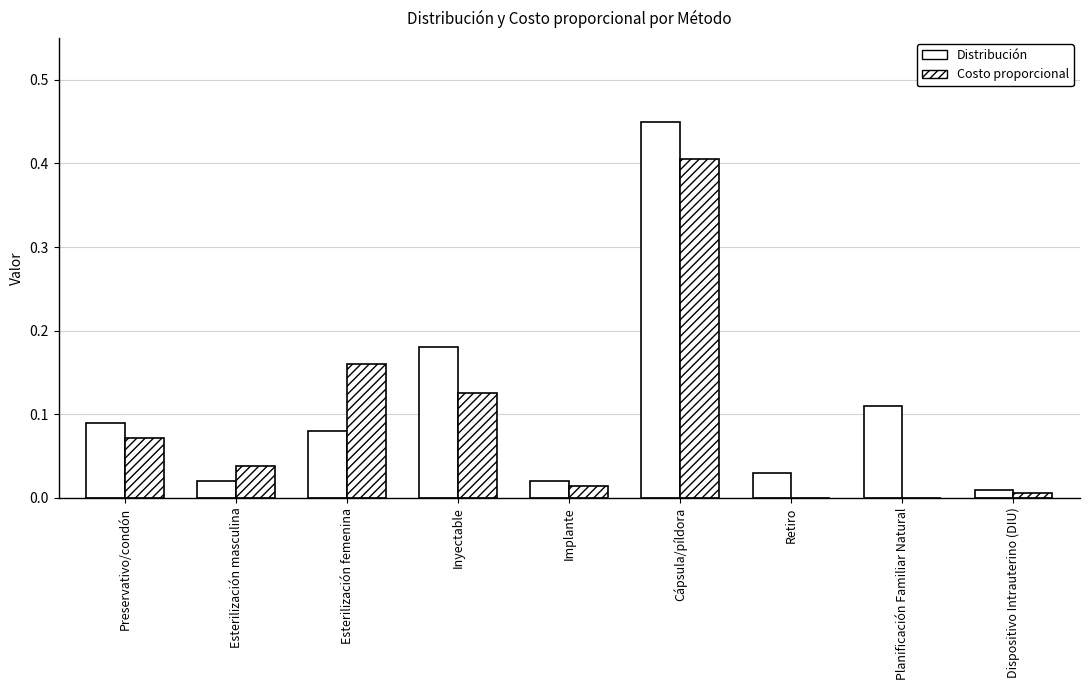

Which label corresponds to the smallest value in the chart?

Retiro